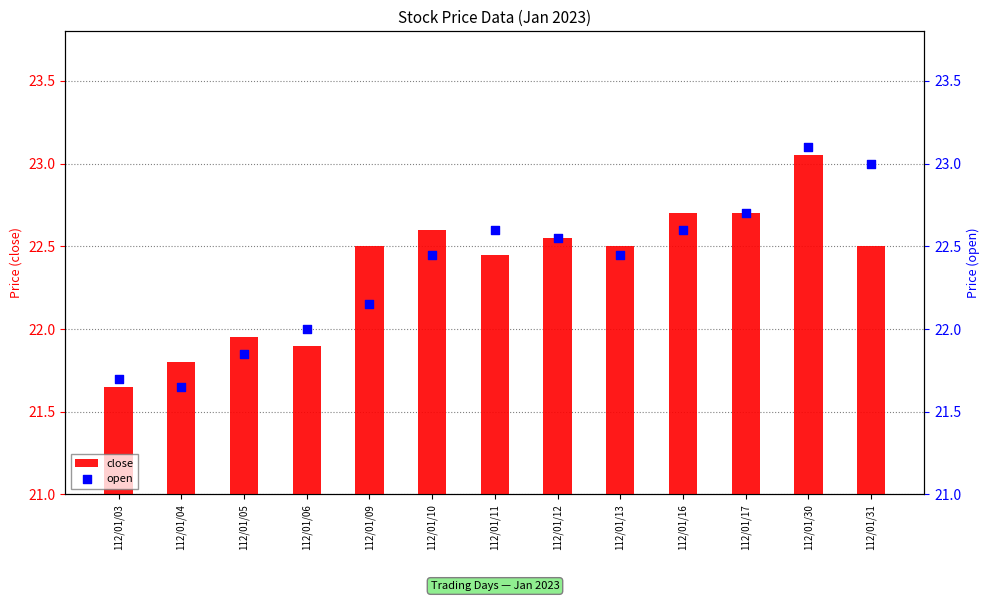

Is the value of close at 112/01/17 greater than the value of open at 112/01/10?

Yes